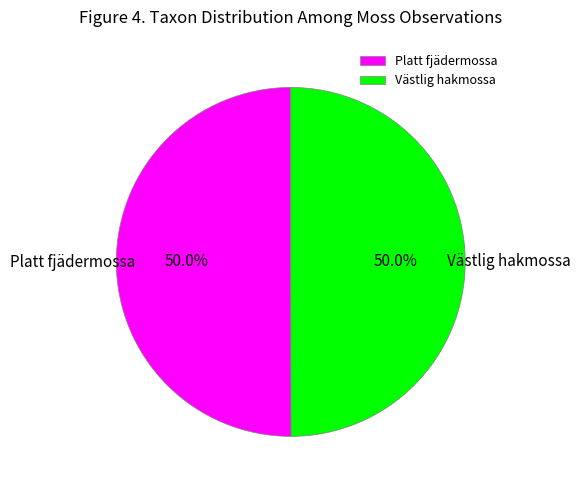

To the nearest percent, what is the combined percentage of Västlig hakmossa and Platt fjädermossa?

100%